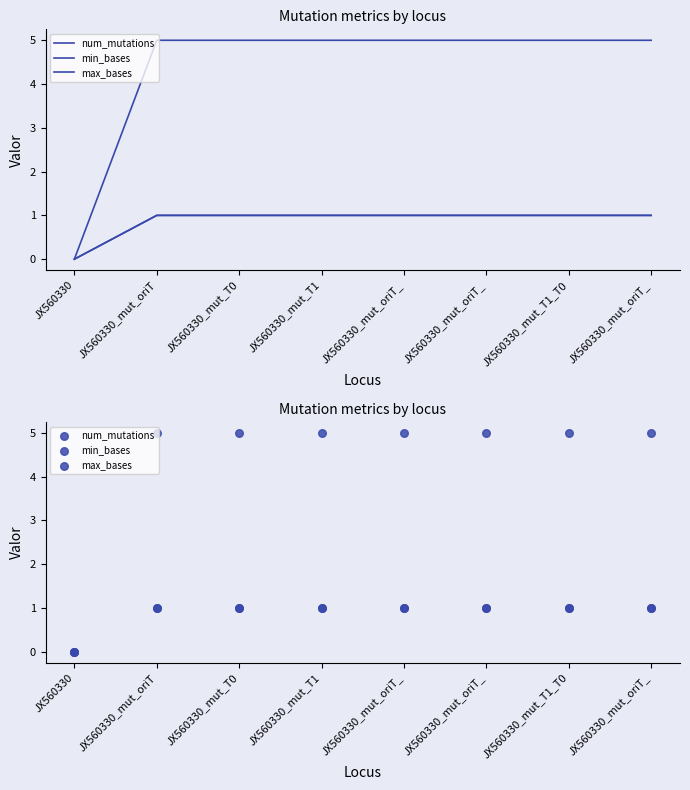

Which series reaches the minimum Y coordinate?

num_mutations